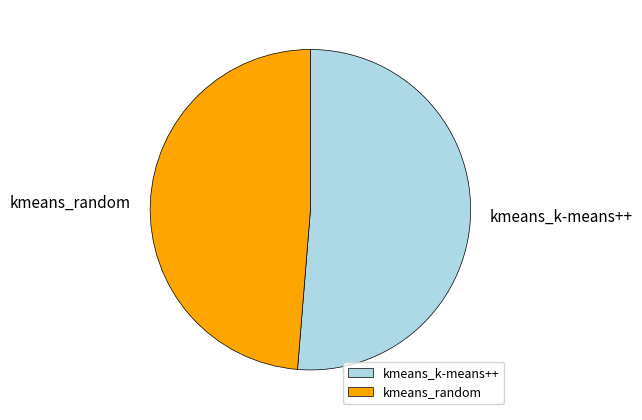

Is the sum of kmeans_random and kmeans_k-means++ greater than half?

Yes